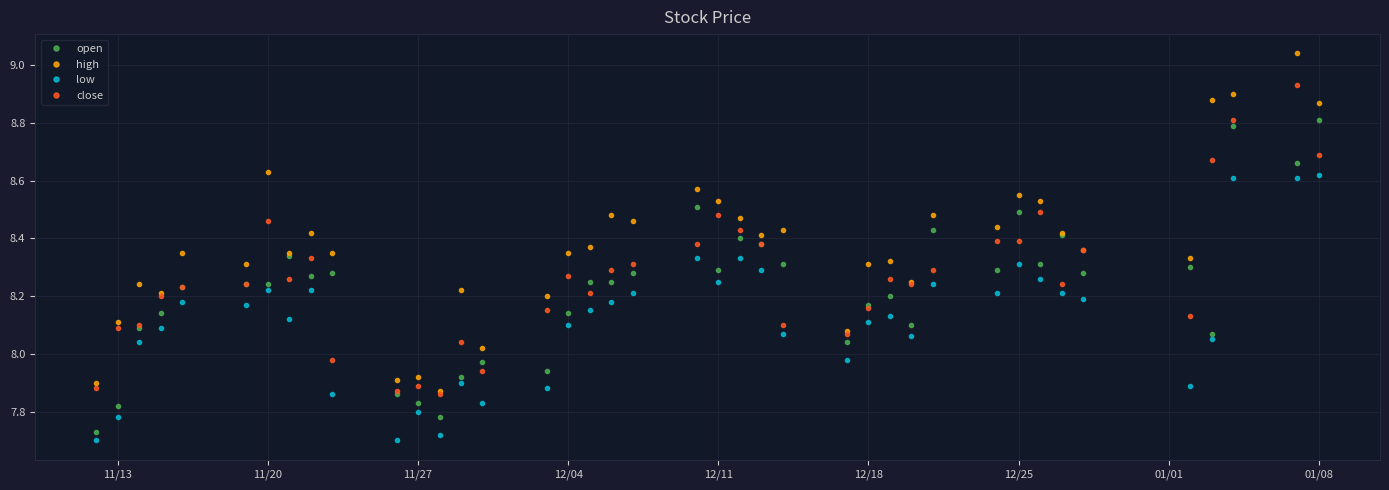

True or false: close has more than 2 interior local peaks.

True